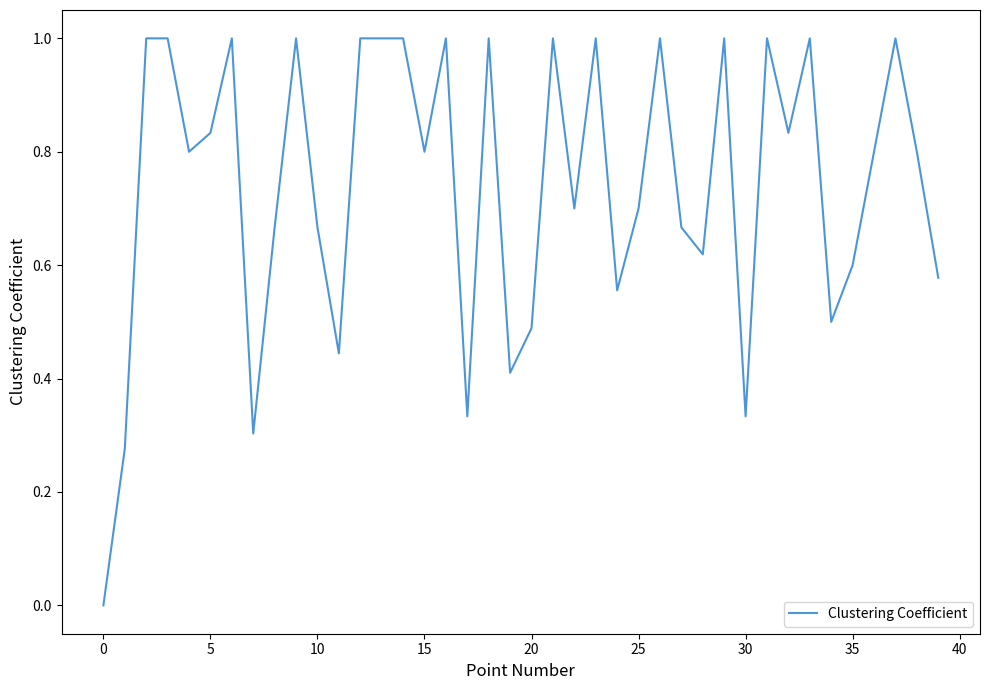

What is the difference between the maximum and minimum values?

1.0